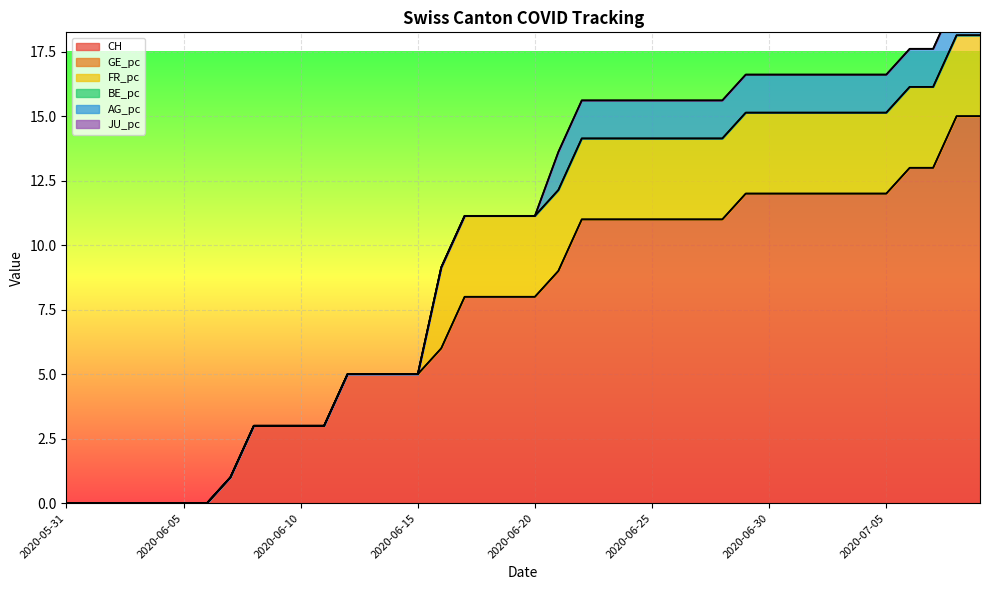

True or false: AG_pc has more than 0 interior local peaks.

False